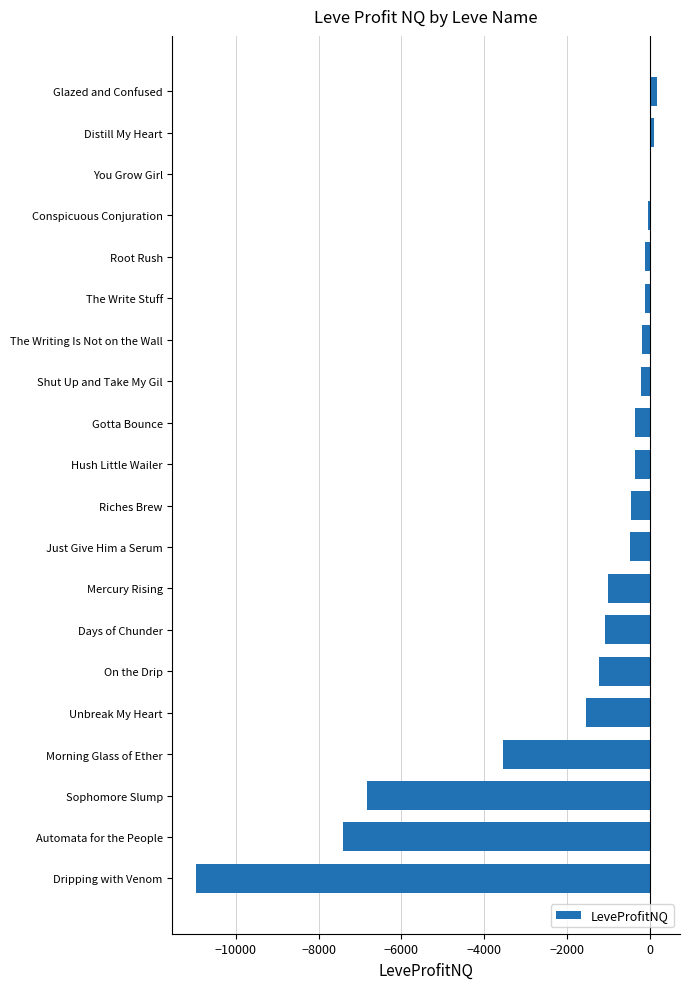

Which has a higher value, Conspicuous Conjuration or Unbreak My Heart?

Conspicuous Conjuration